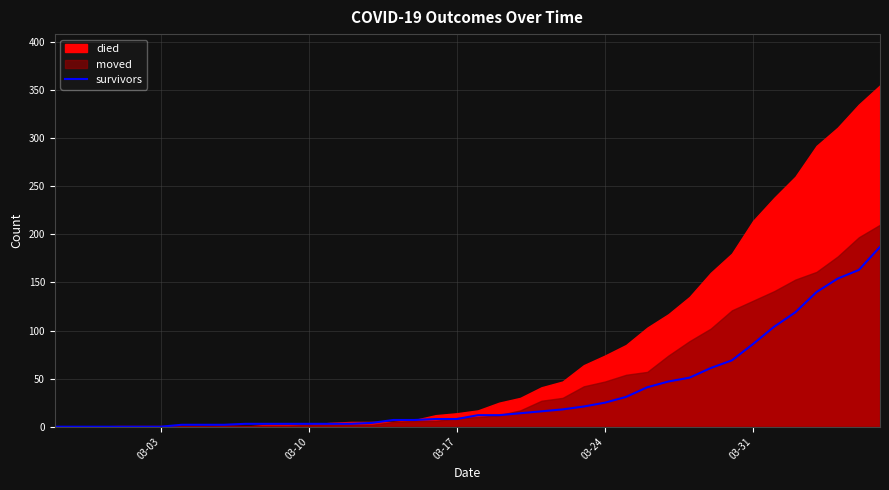

Where is the data nearest to the value 93?

03-31